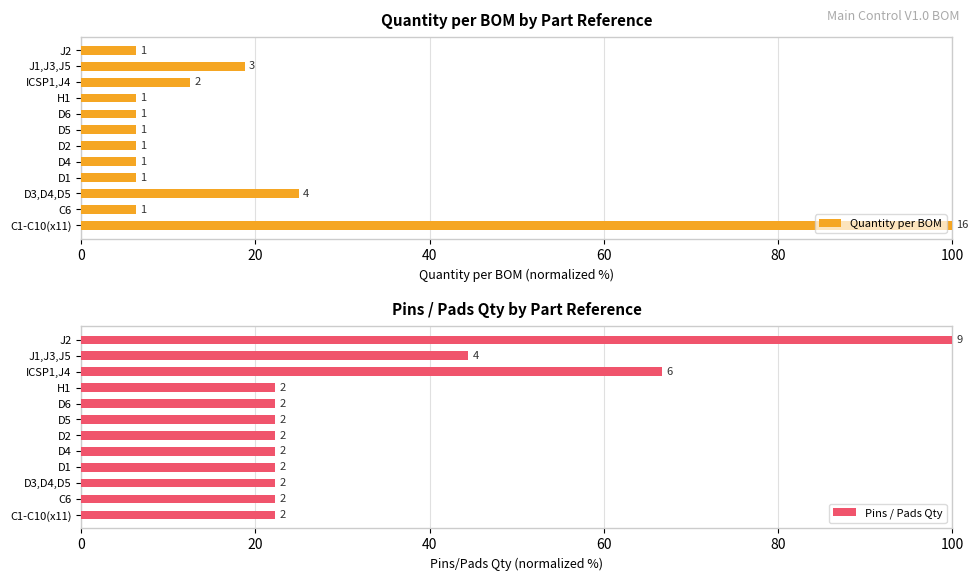

Reading left to right, extract all data points from this chart.

Quantity per BOM: 100.0	6.2	25.0	6.2	6.2	6.2	6.2	6.2	6.2	12.5	18.8	6.2
Pins / Pads Qty: 22.2	22.2	22.2	22.2	22.2	22.2	22.2	22.2	22.2	66.7	44.4	100.0